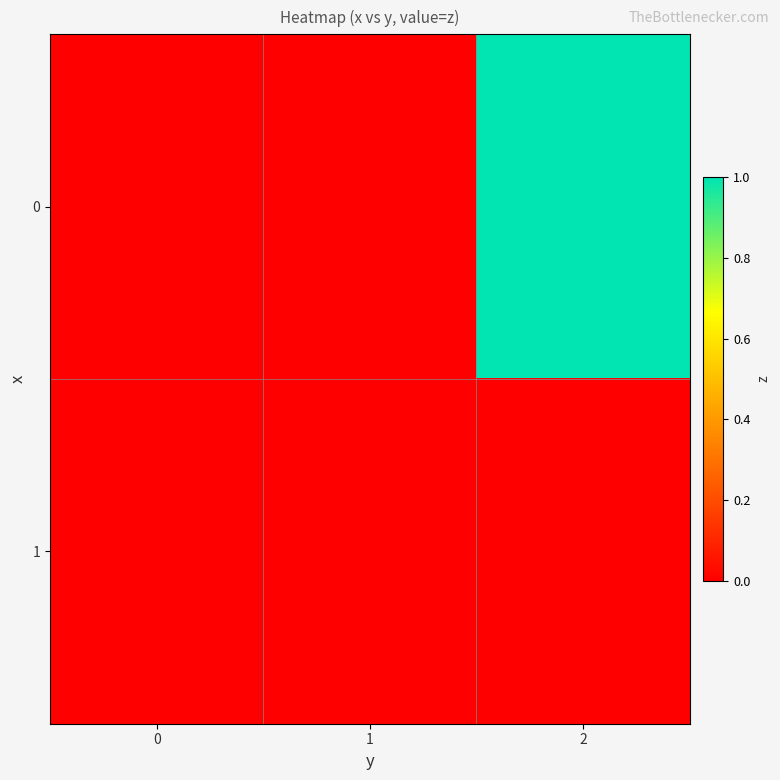

Reading left to right, transcribe all the data shown in this chart.

0: 0=0	1=0	2=1
1: 0=0	1=0	2=0